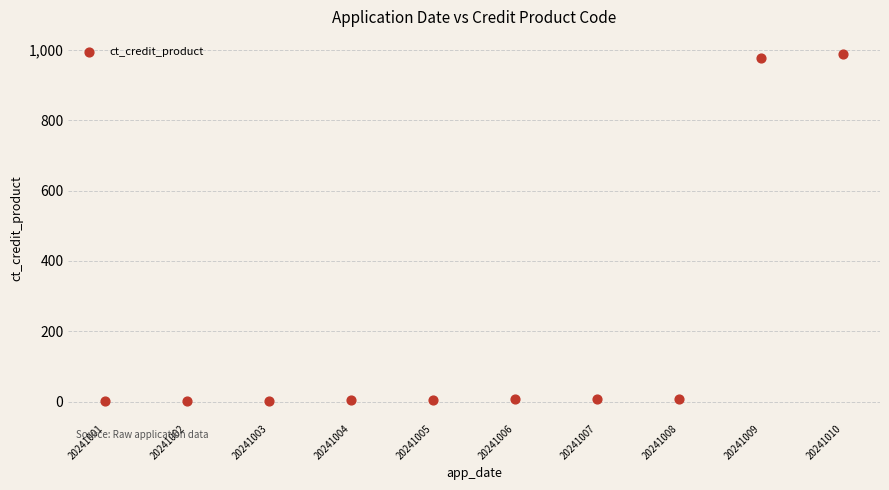

What is the range of X values (max minus min)?

9